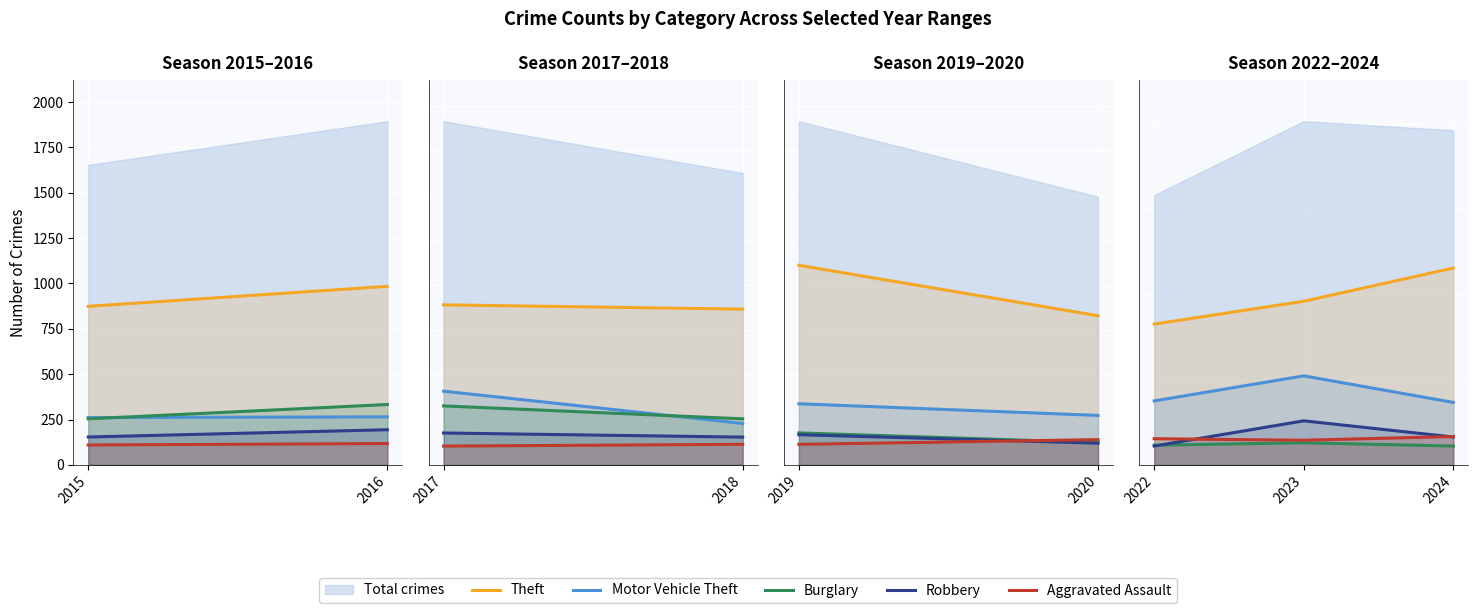

Which series has the widest spread of values?

Theft